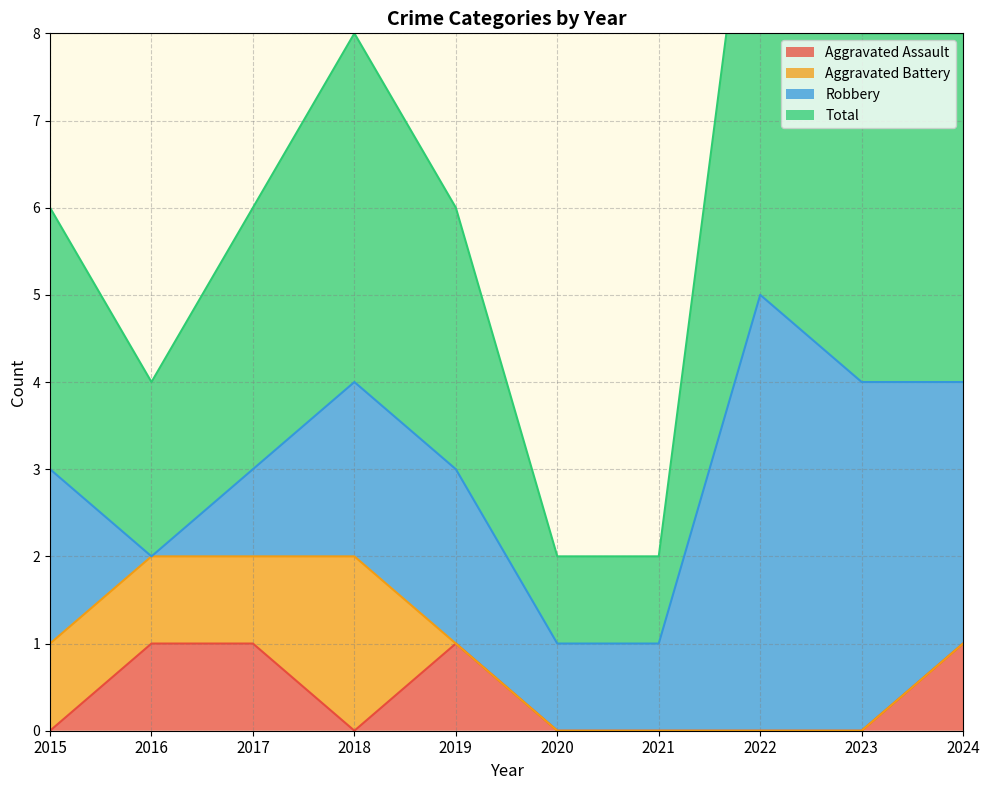

What is the greatest value displayed?

11